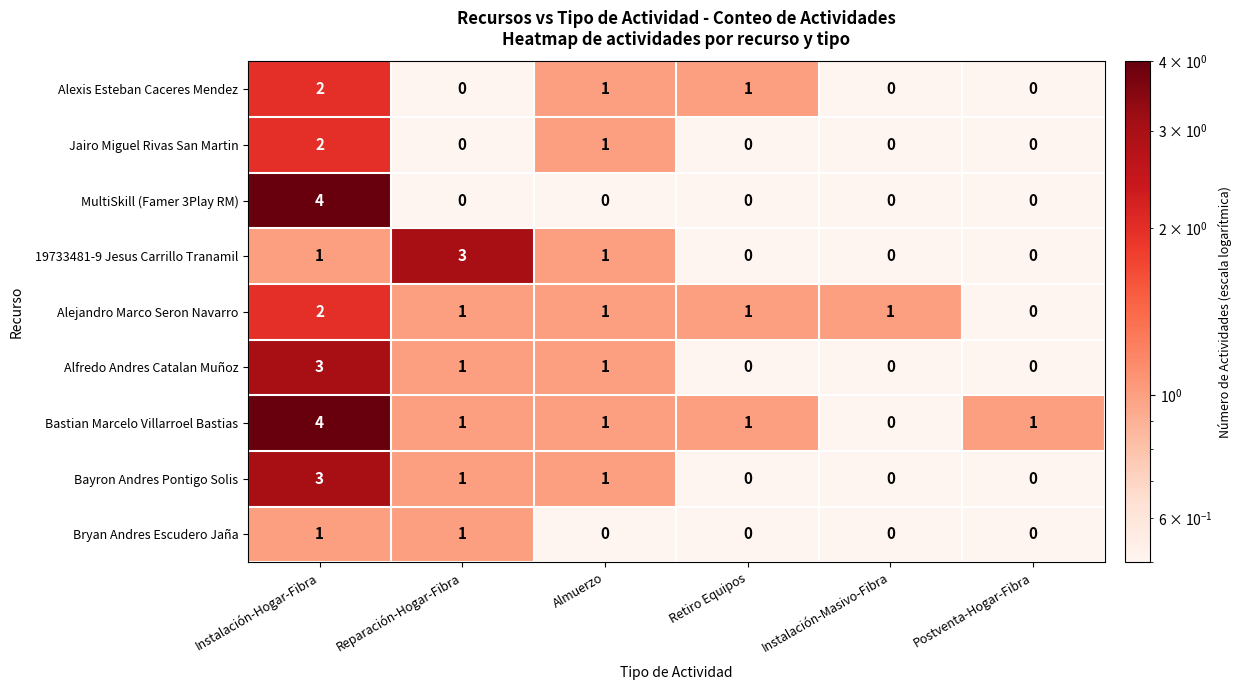

What is the sum of all Alfredo Andres Catalan Muñoz values?

5